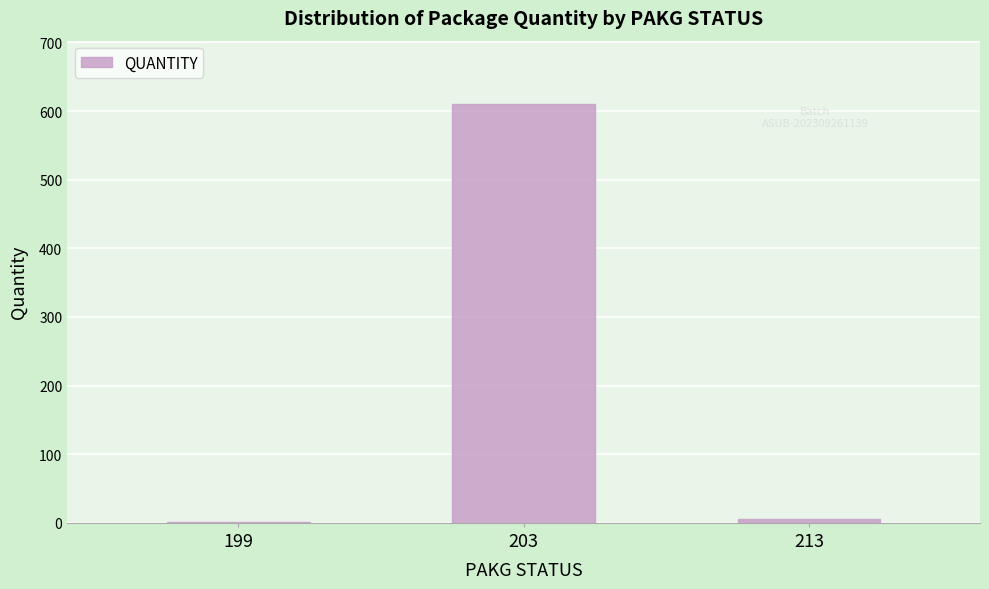

Reading left to right, what are all the values shown in this chart?

199=1	203=611	213=5